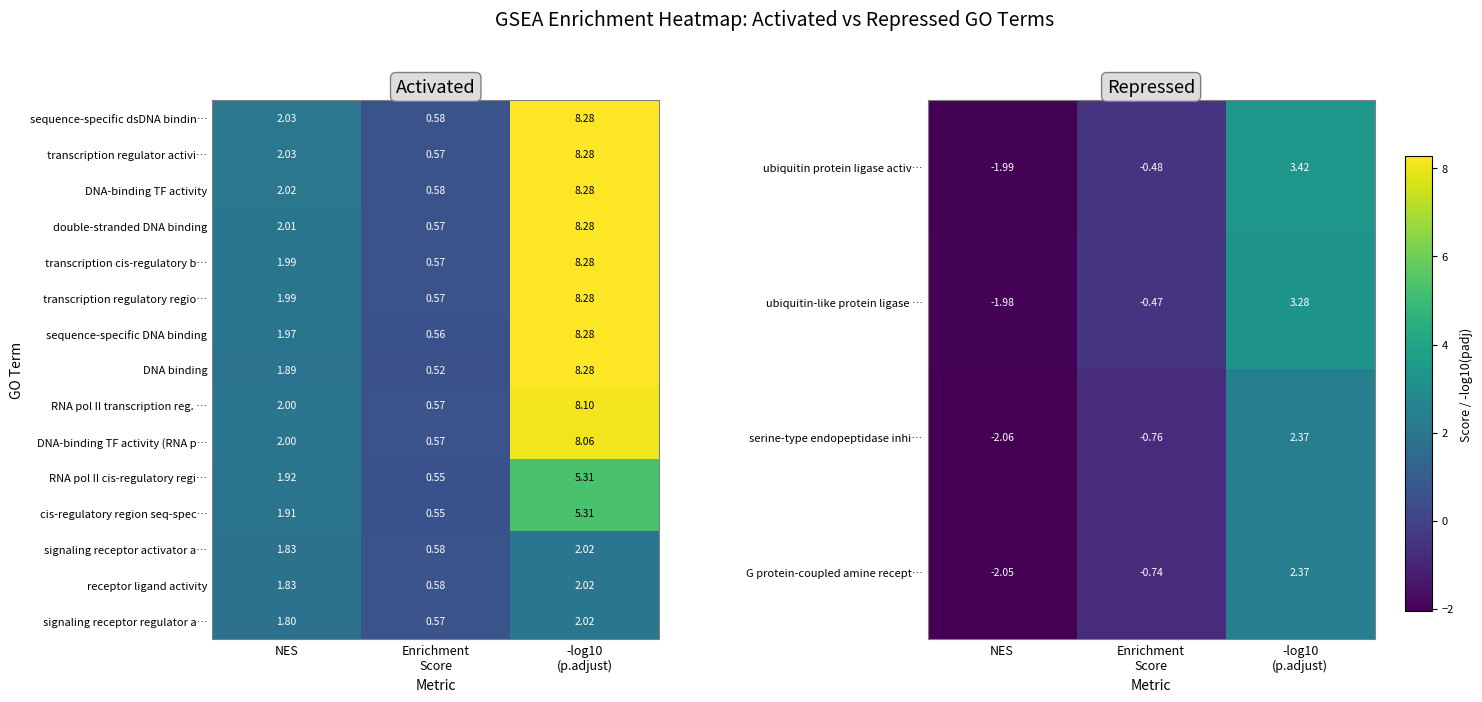

At which label is transcription regulator activi… closest to 4?

NES